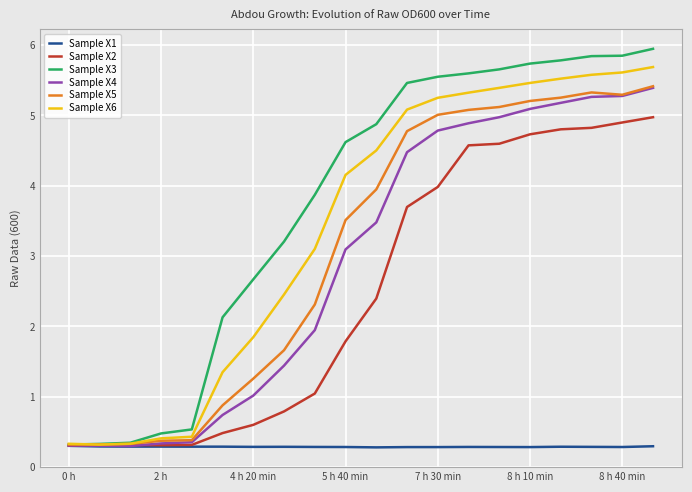

What is the greatest value displayed?

5.9